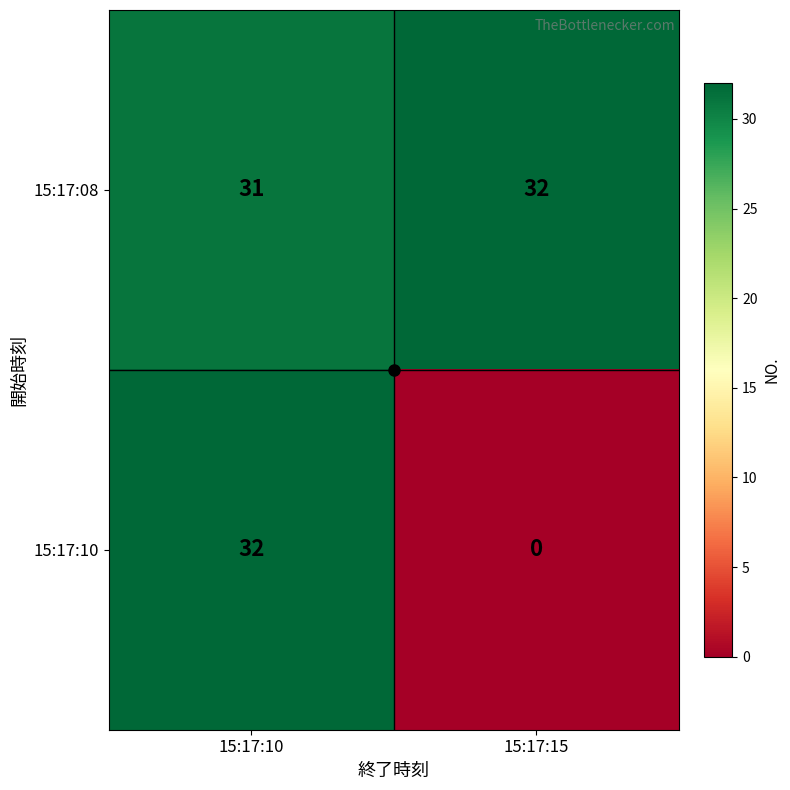

What is the maximum value shown in the chart?

32